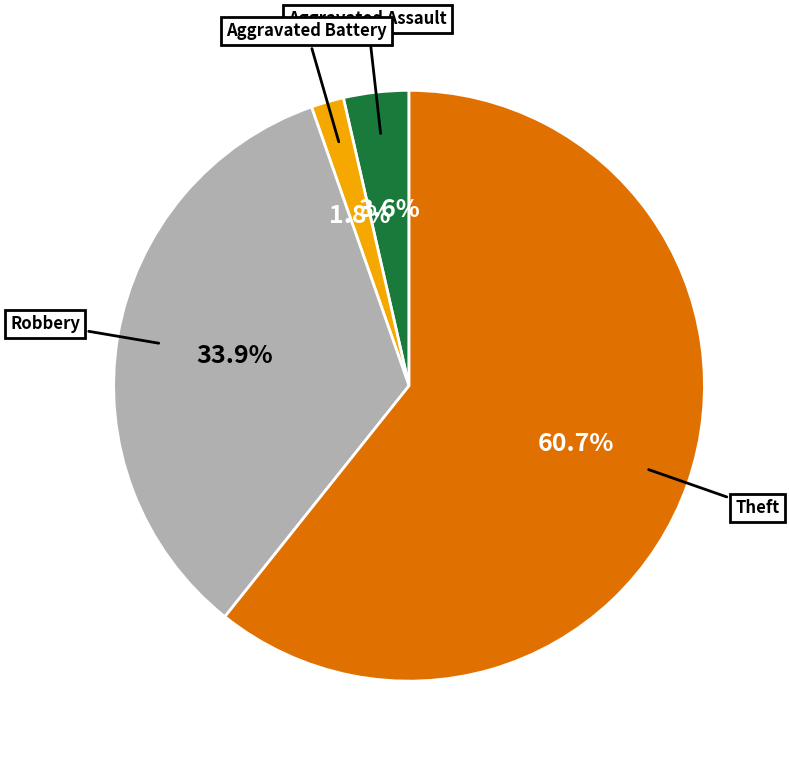

Is there any slice that represents more than half of the pie?

Yes